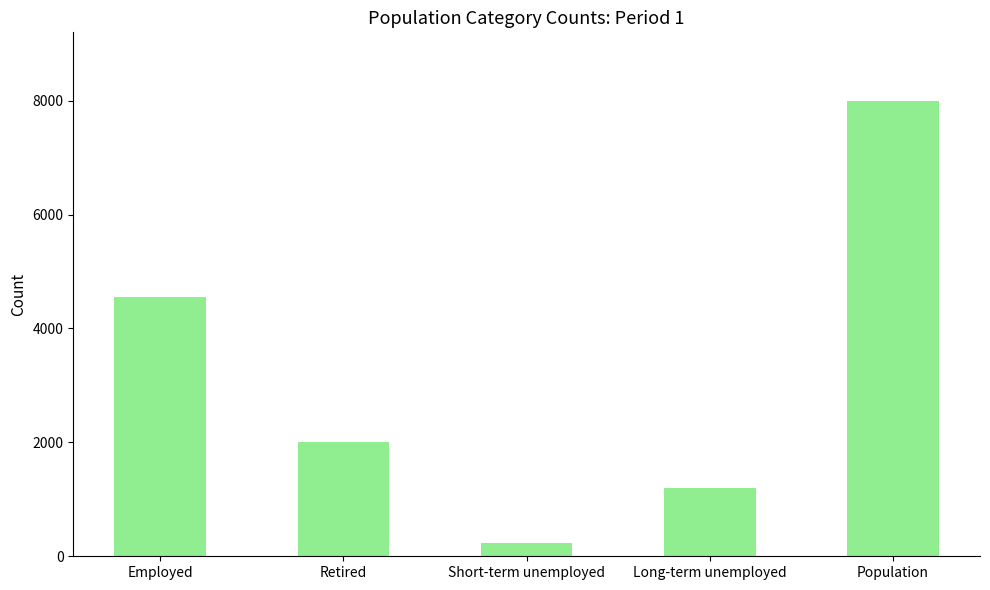

List the labels in order of value, smallest first.

Short-term unemployed, Long-term unemployed, Retired, Employed, Population